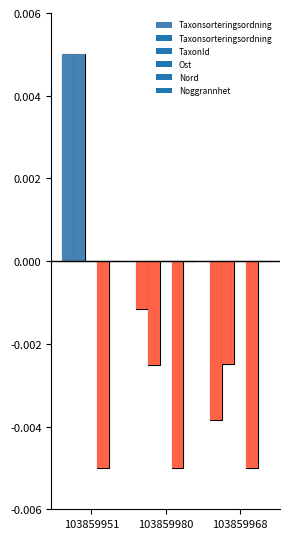

The chart shows a value of 0.0 at 103859980. True or false?

False